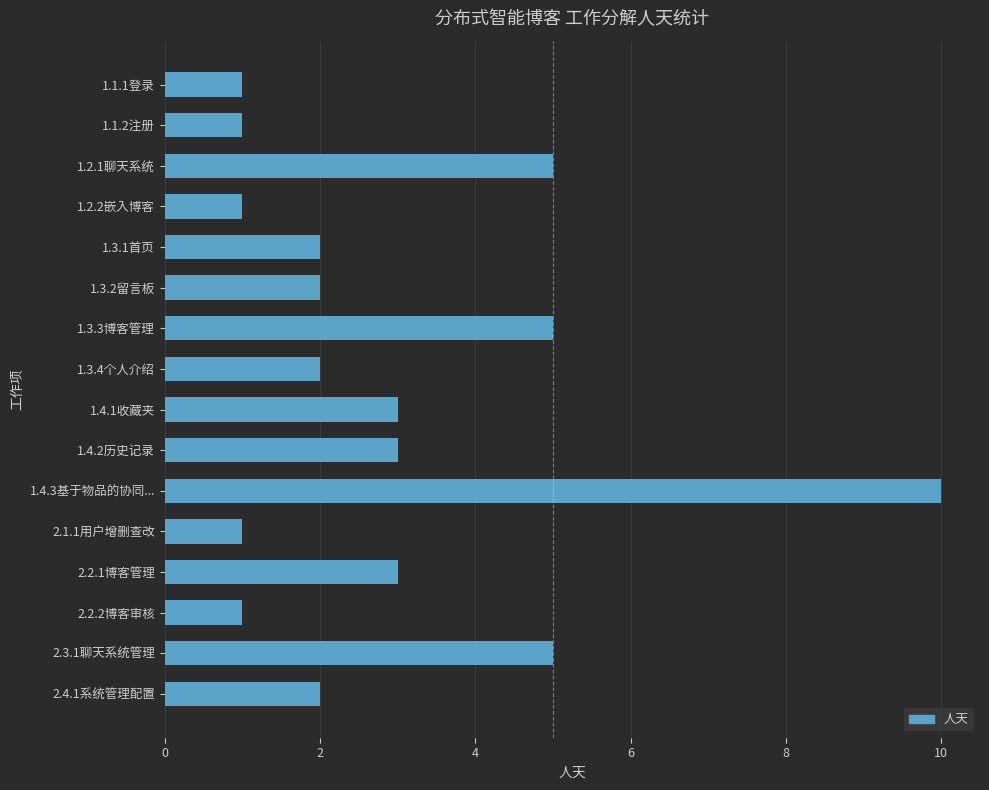

Reading top to bottom, transcribe all the data shown in this chart.

1.1.1登录=1	1.1.2注册=1	1.2.1聊天系统=5	1.2.2嵌入博客=1	1.3.1首页=2	1.3.2留言板=2	1.3.3博客管理=5	1.3.4个人介绍=2	1.4.1收藏夹=3	1.4.2历史记录=3	1.4.3基于物品的协同...=10	2.1.1用户增删查改=1	2.2.1博客管理=3	2.2.2博客审核=1	2.3.1聊天系统管理=5	2.4.1系统管理配置=2